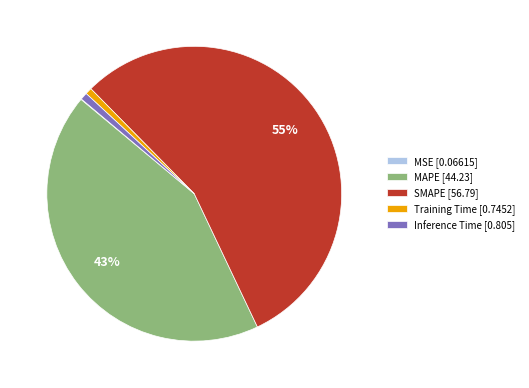

Which category accounts for the majority?

SMAPE